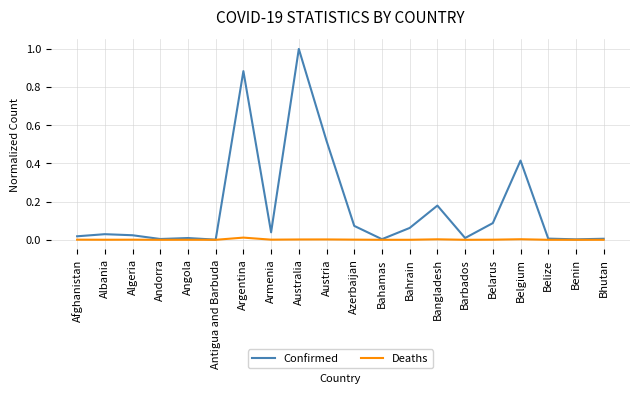

Between Belgium and Bhutan, which series saw the biggest shift?

Confirmed